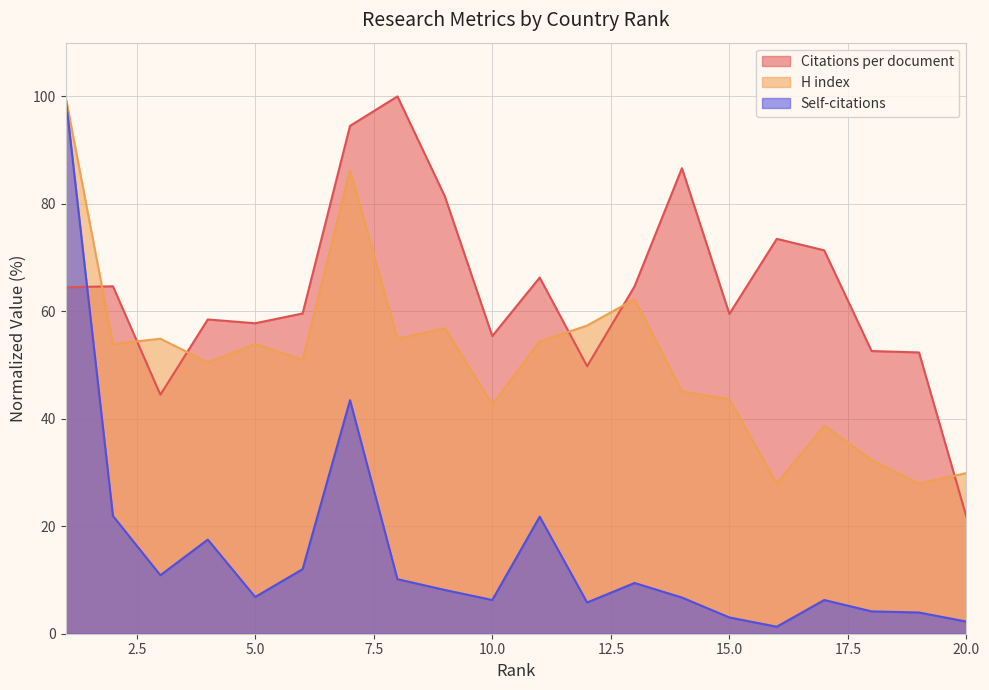

What is the difference between the maximum and minimum values in the Citations per document series?

78.3